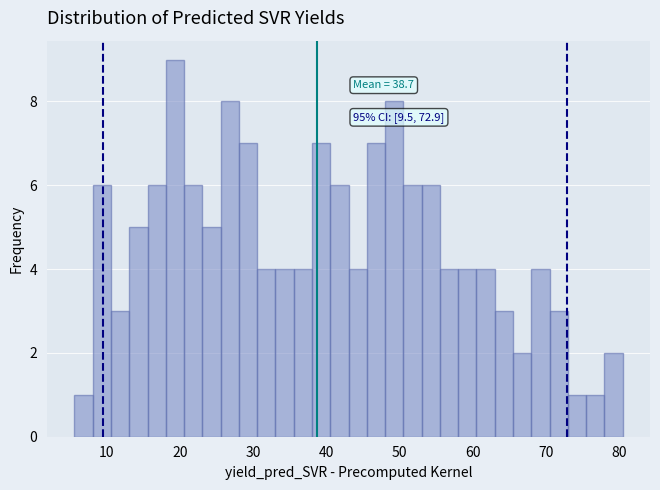

Read against the x-axis, roughly where is the centre of the tallest bar?

19